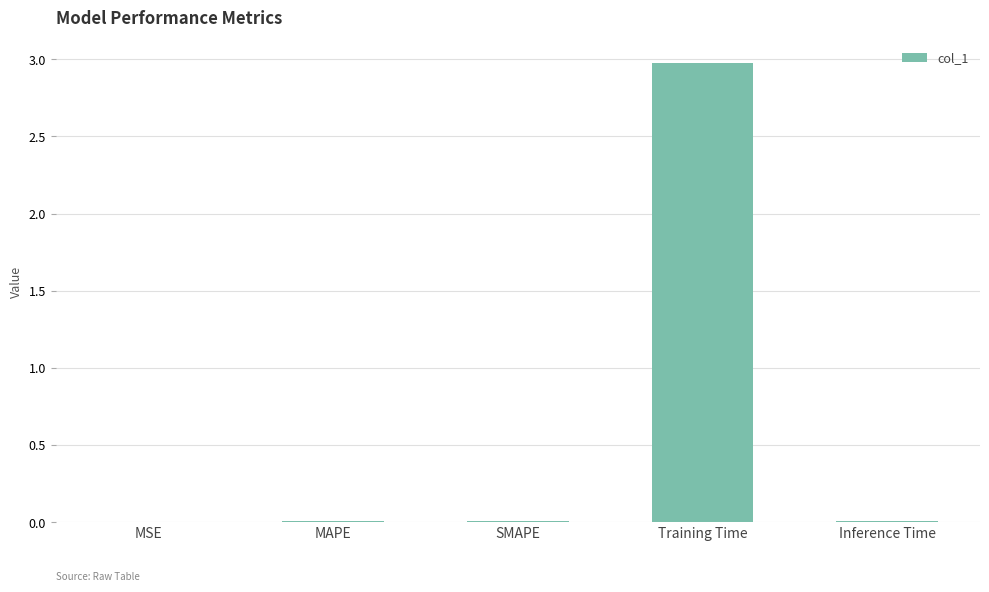

What is the difference between the values at SMAPE and Training Time?

3.0